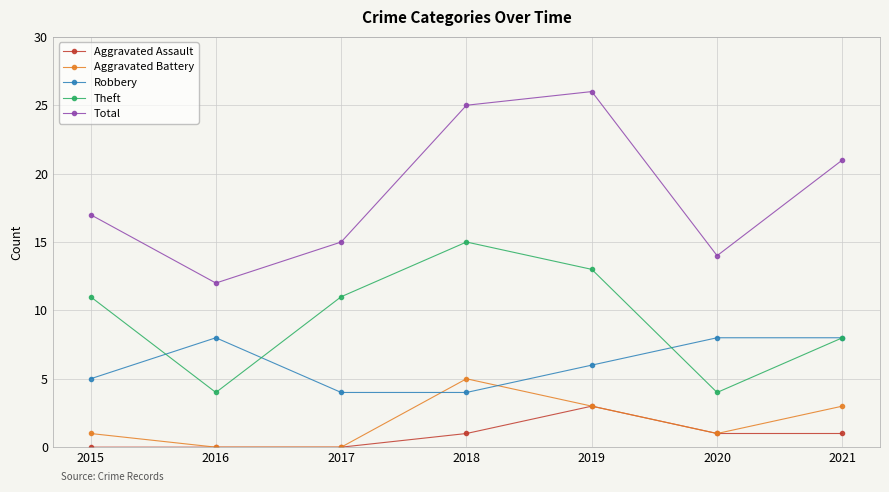

What is the spread (max minus min) of values at 2018?

24